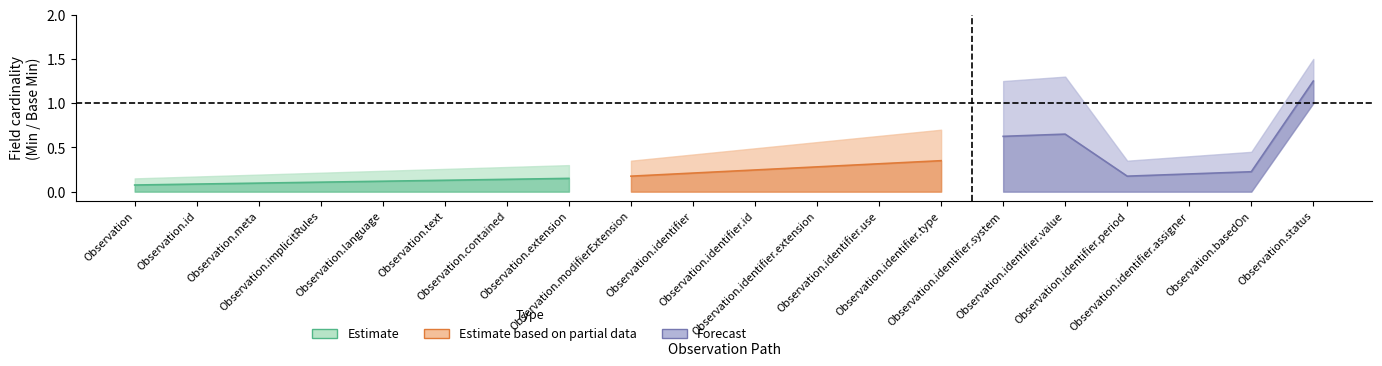

Which series changed the most between Observation.implicitRules and Observation.identifier.extension?

Min (Estimate)